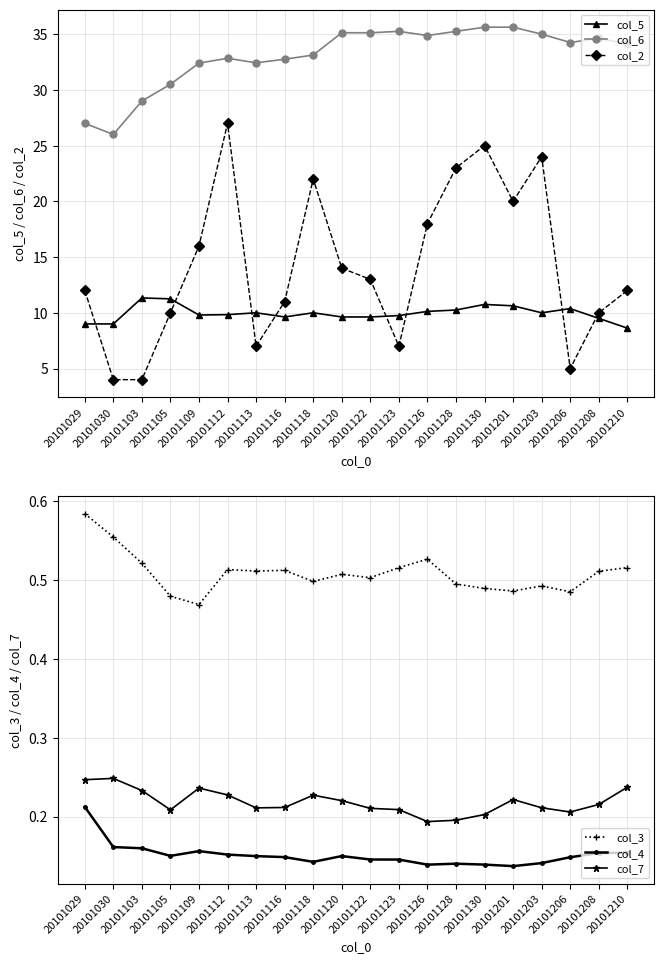

How many lines are shown in the chart?

6